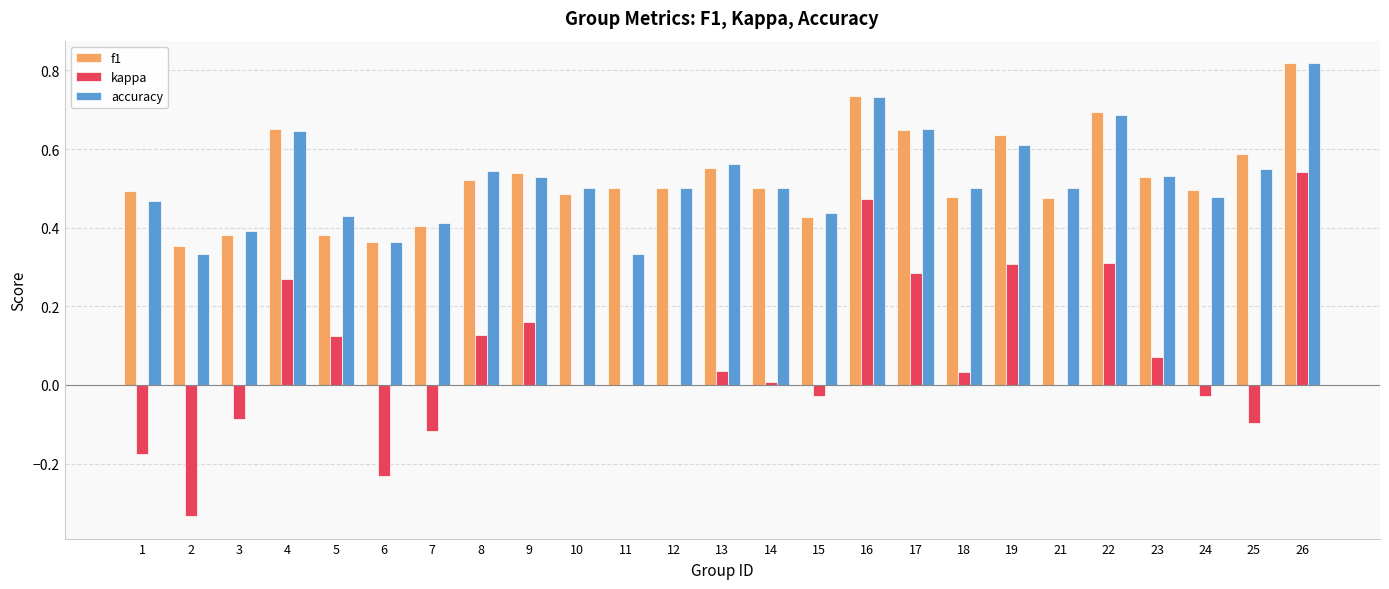

The value of f1 at 5 is 0.2. True or false?

False